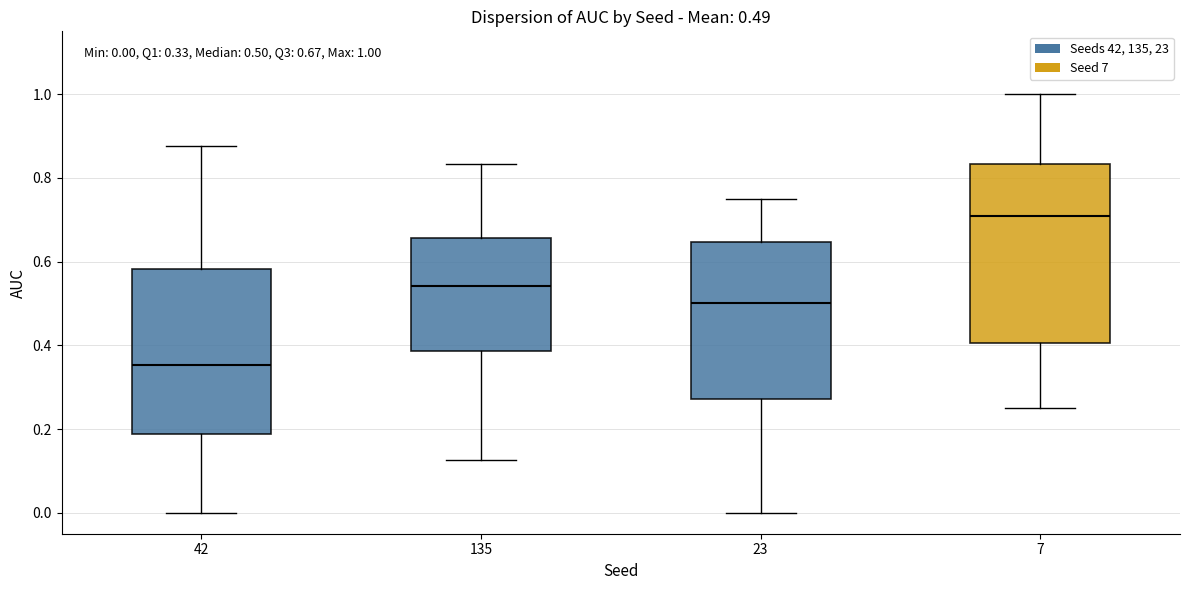

Which box's median line is the highest?

7